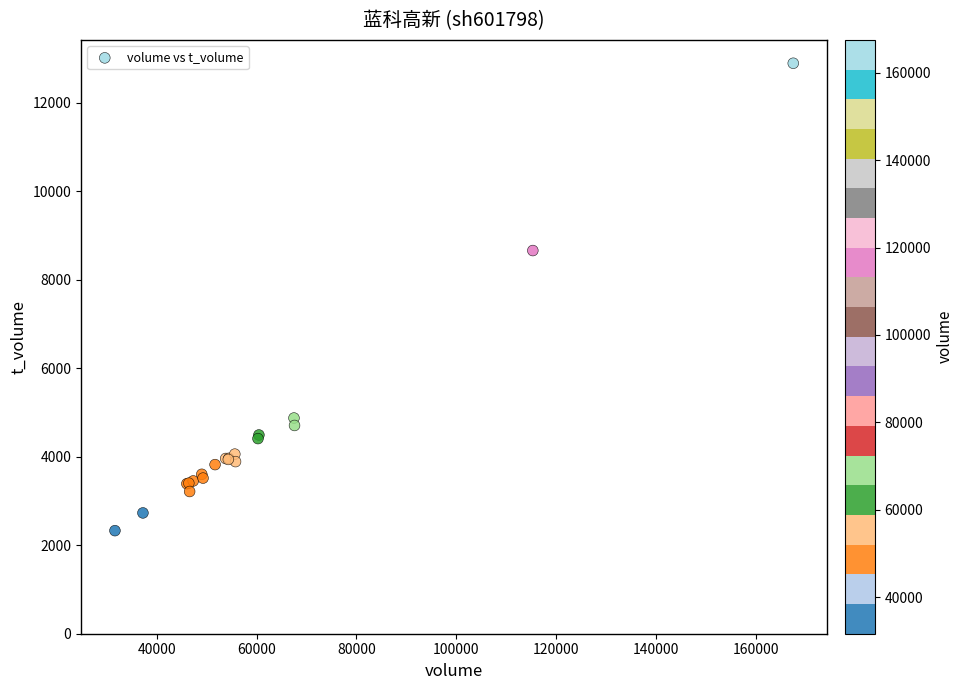

What Y value in the scatter plot is closest to 7613?

8662